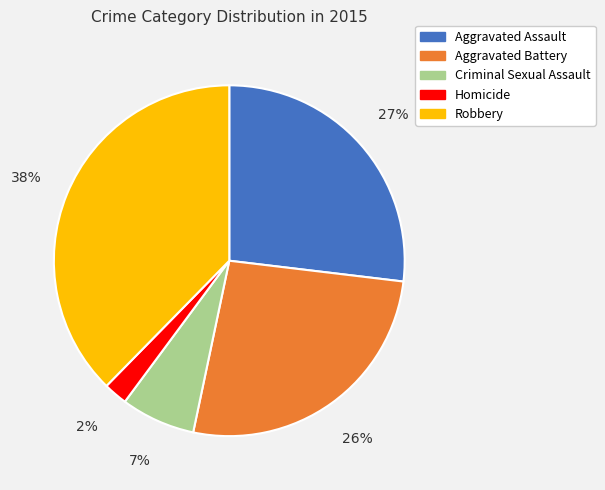

To the nearest percent, what percentage of the pie is Aggravated Battery?

26%